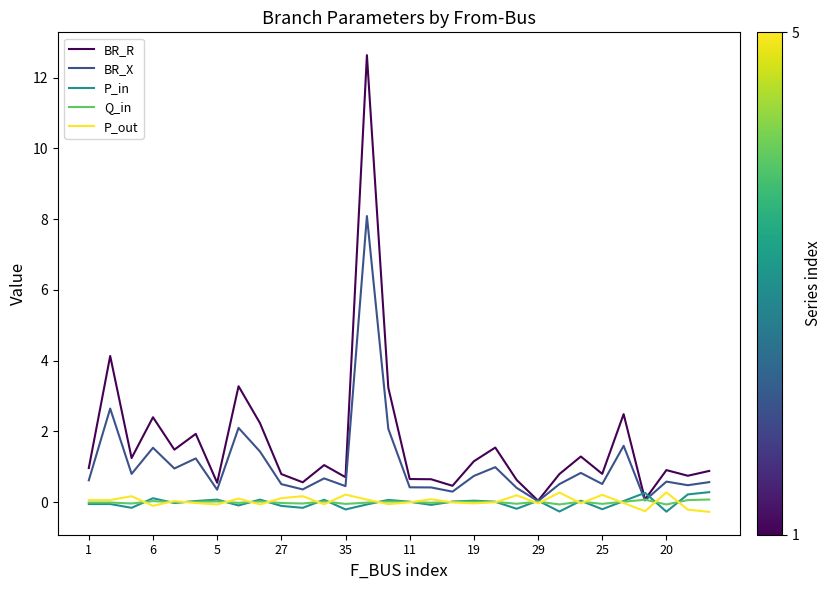

In Q_in, how many points are higher than both neighbors (excluding endpoints)?

9